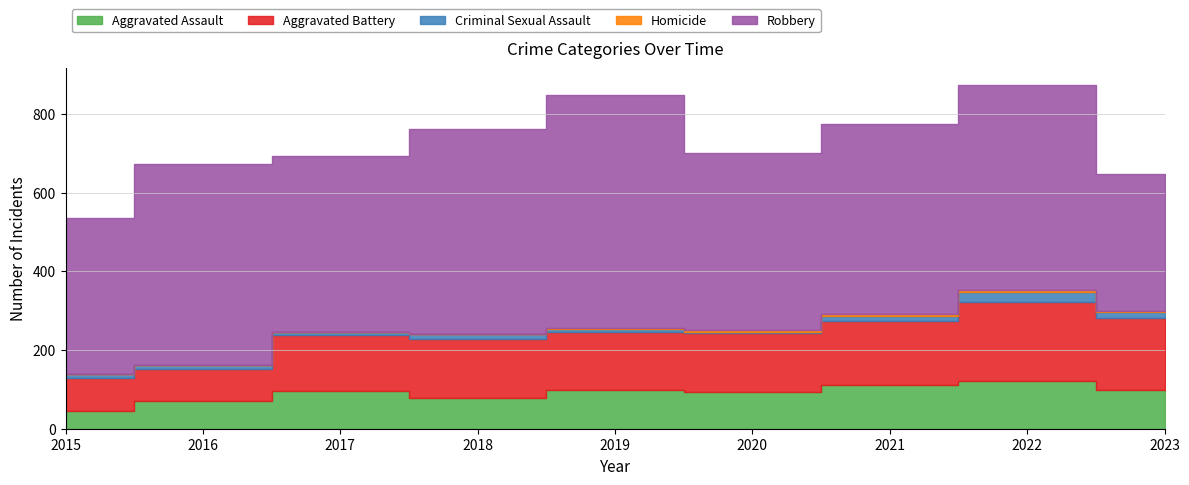

Which series has the largest total across all categories?

Robbery